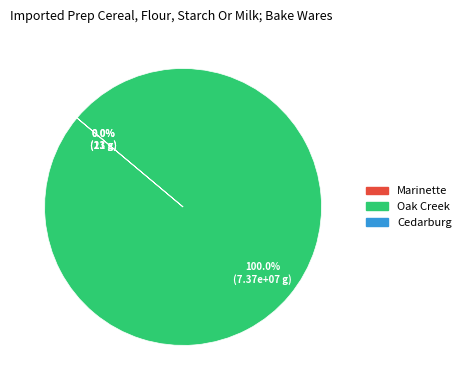

Which slice is the largest?

Oak Creek